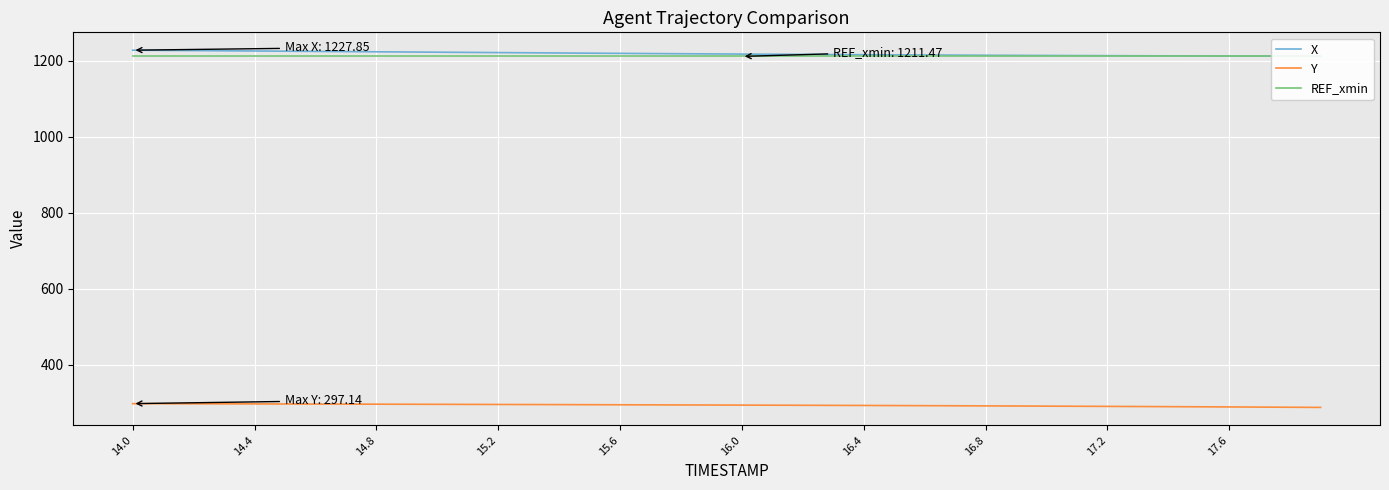

The value of Y at 14.8 is 295.7. True or false?

True